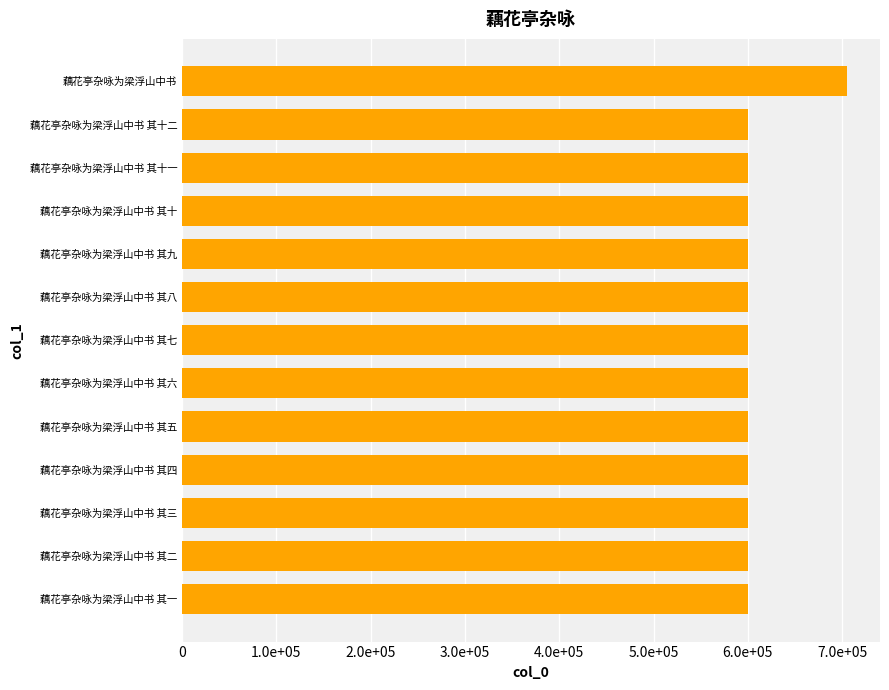

Does the chart contain any negative values?

No